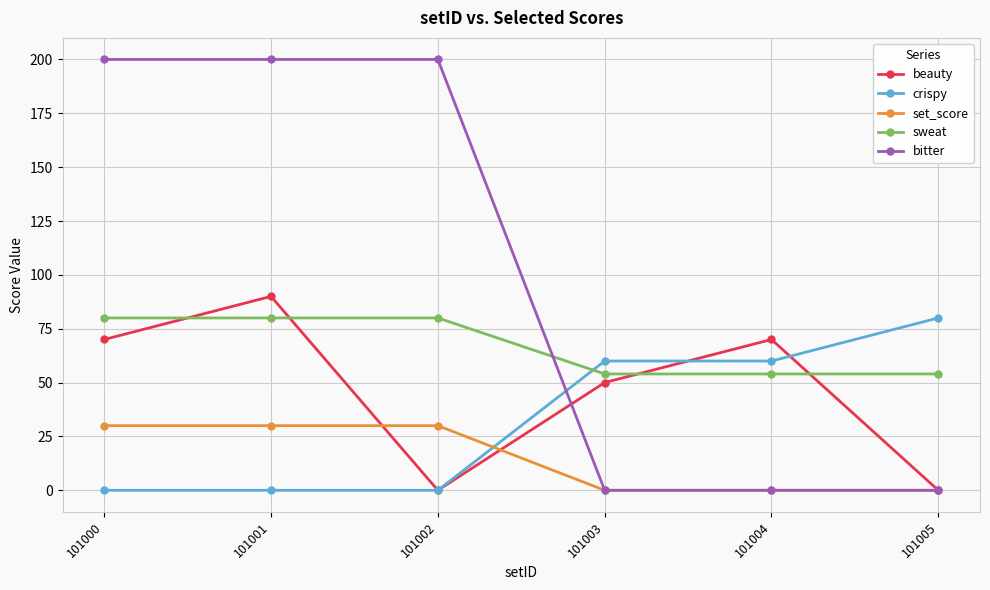

List the series in order of their overall mean, highest first.

bitter, sweat, beauty, crispy, set_score